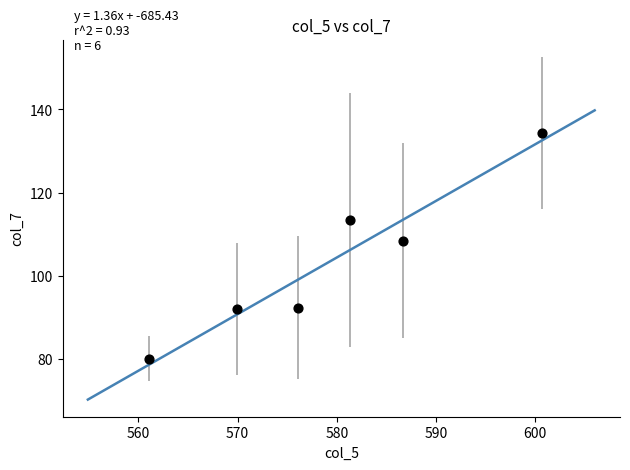

What is the range of X values (max minus min)?

39.7